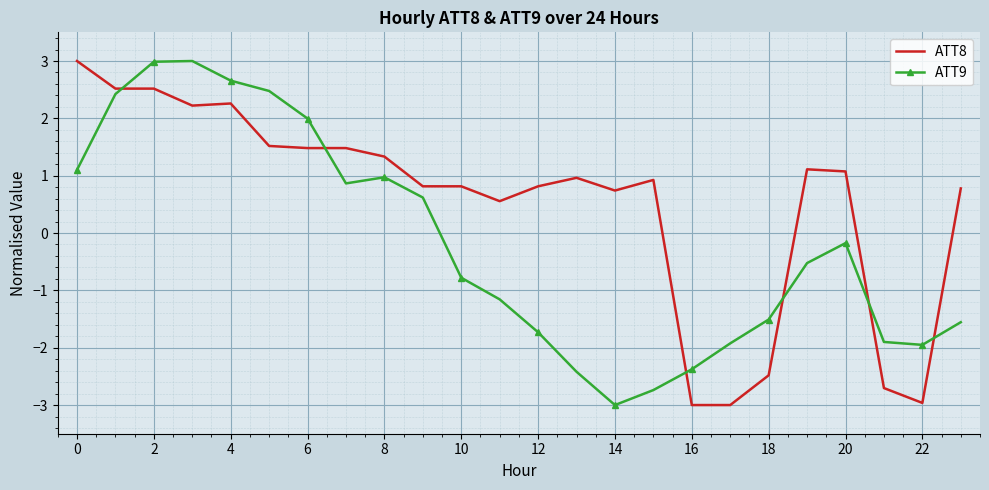

True or false: ATT9 and ATT8 intersect in this chart.

True